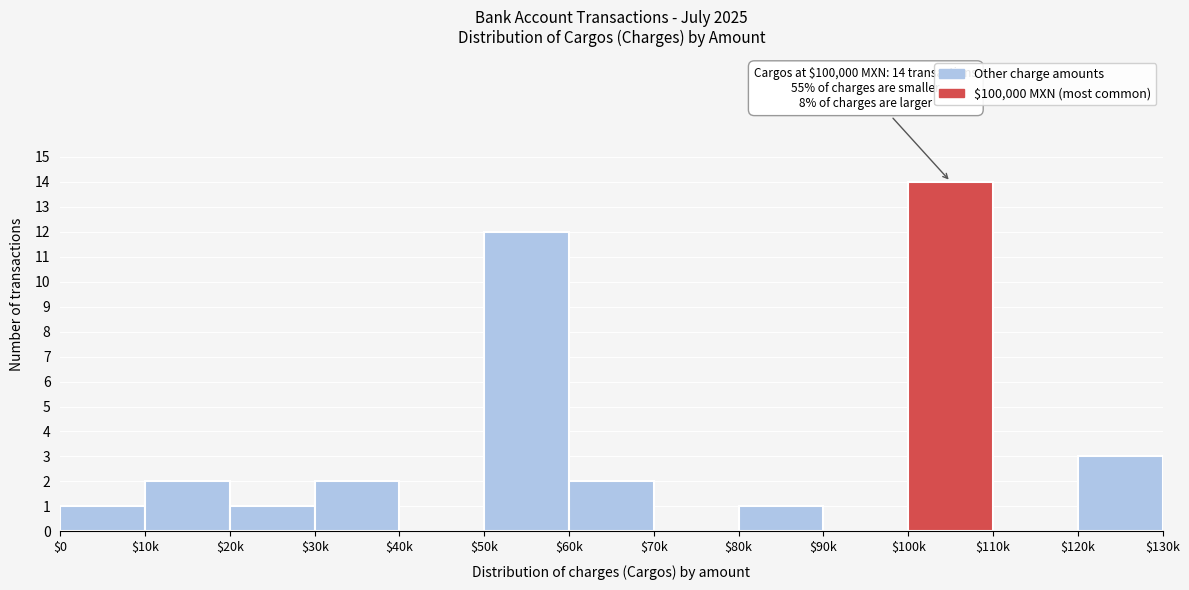

At which label is the value closest to 7?

$120k